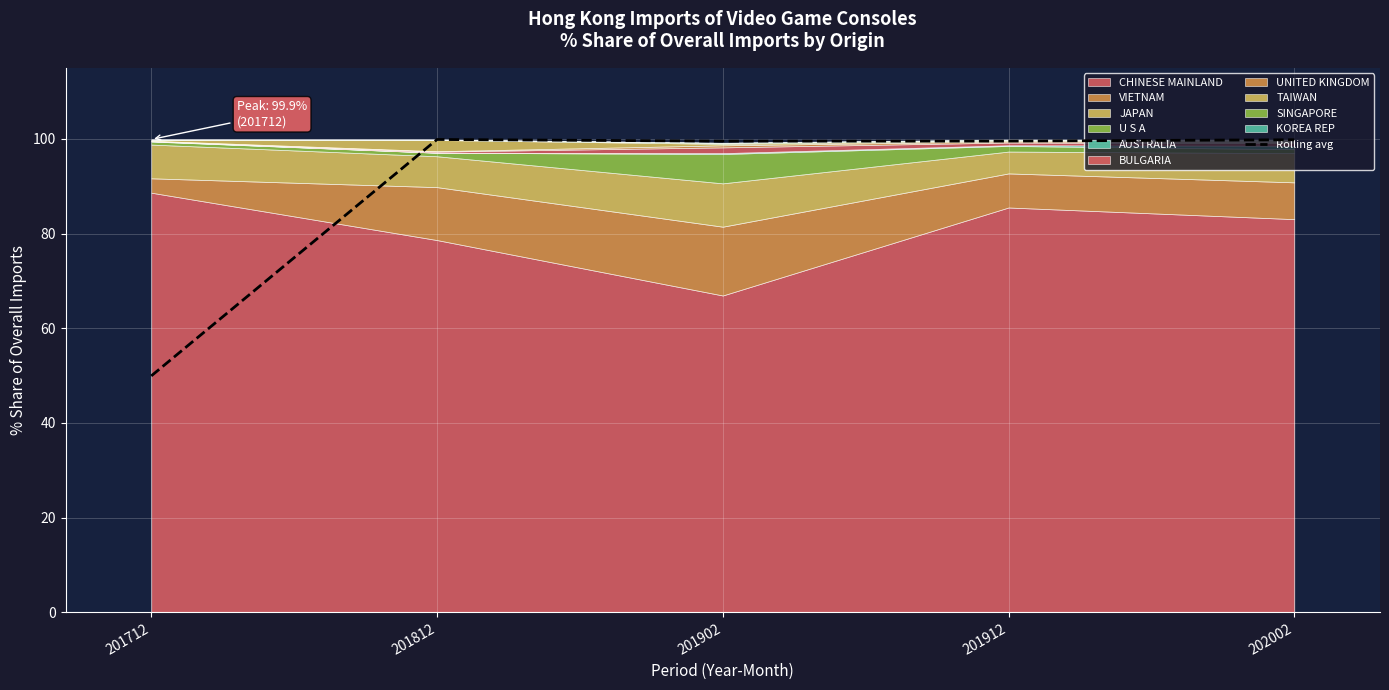

Where is the data nearest to the value 74?

201712